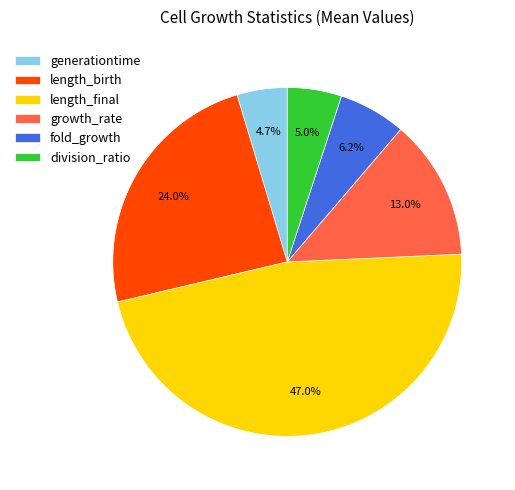

Which category has the biggest portion of the pie?

length_final